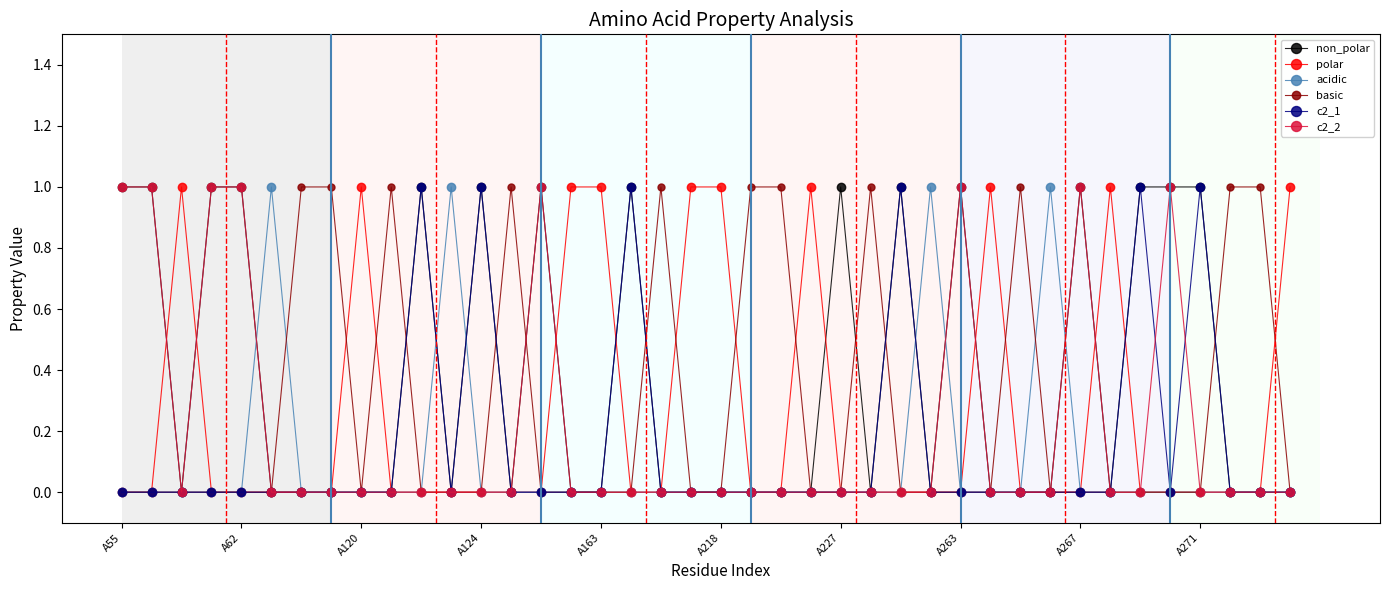

True or false: non_polar has more than 1 points higher than both neighbors.

True